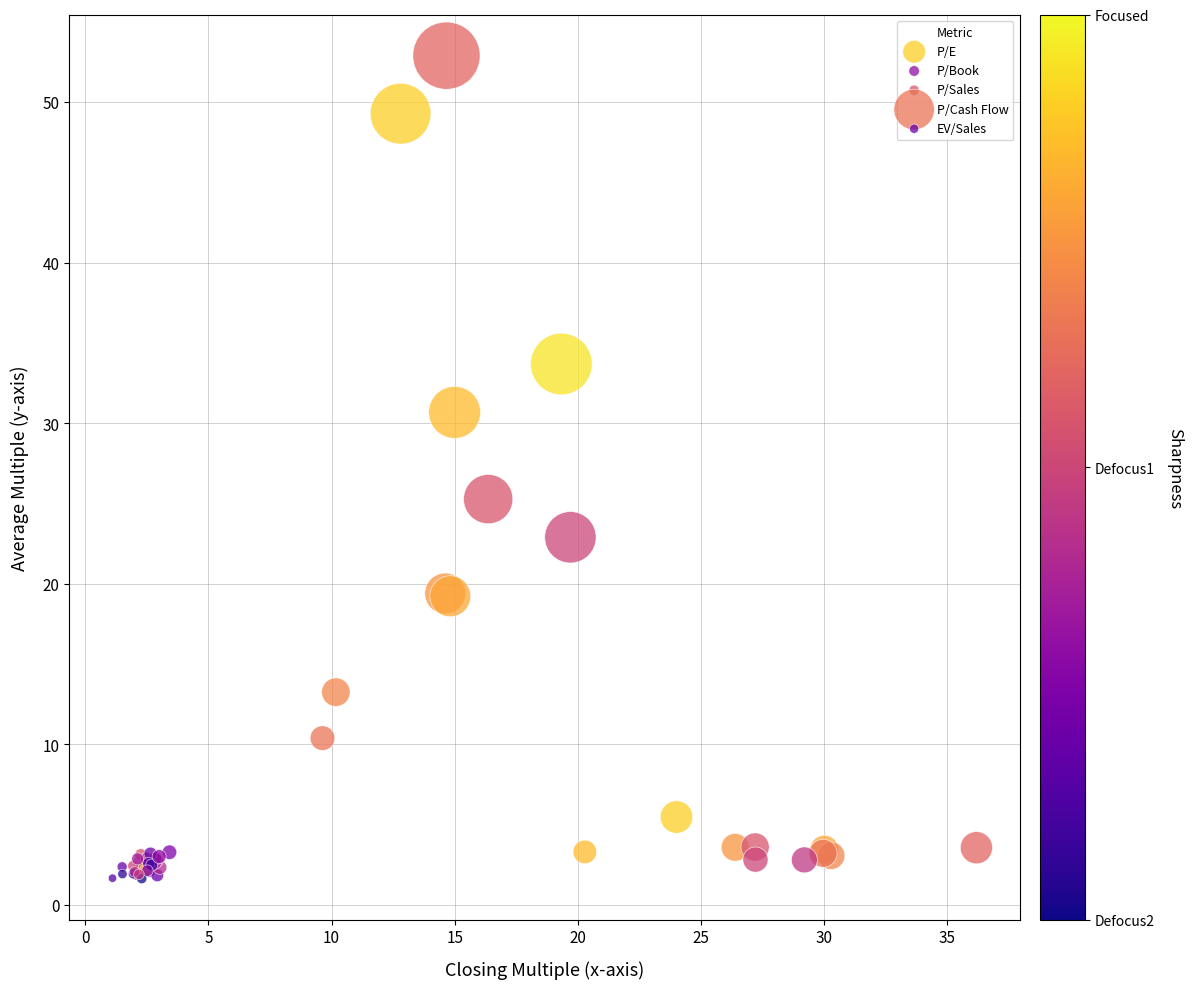

Which series contains the highest Y value?

P/Cash Flow